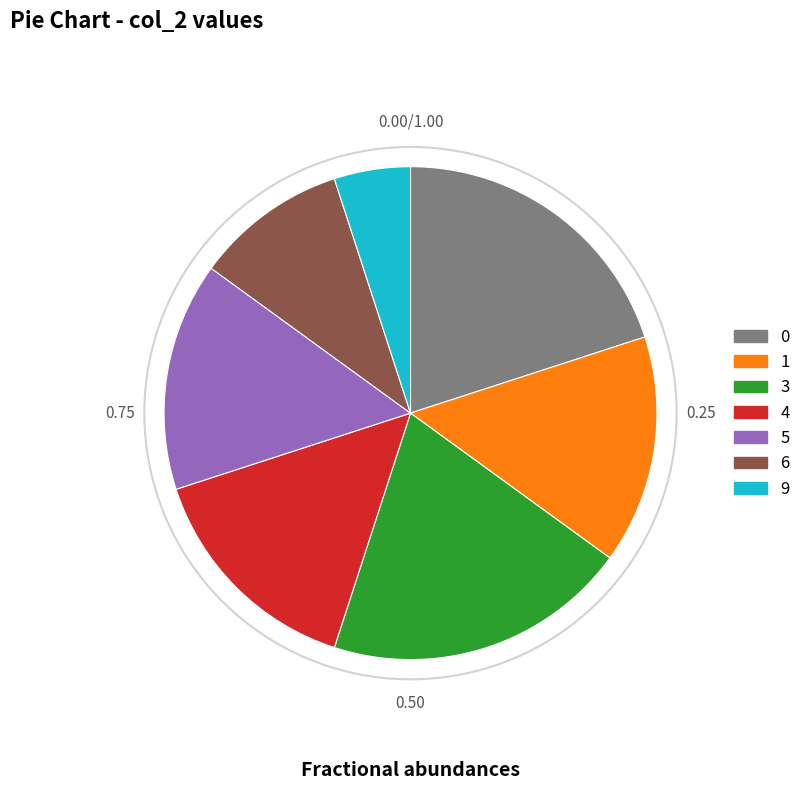

Is there any slice that represents more than half of the pie?

No